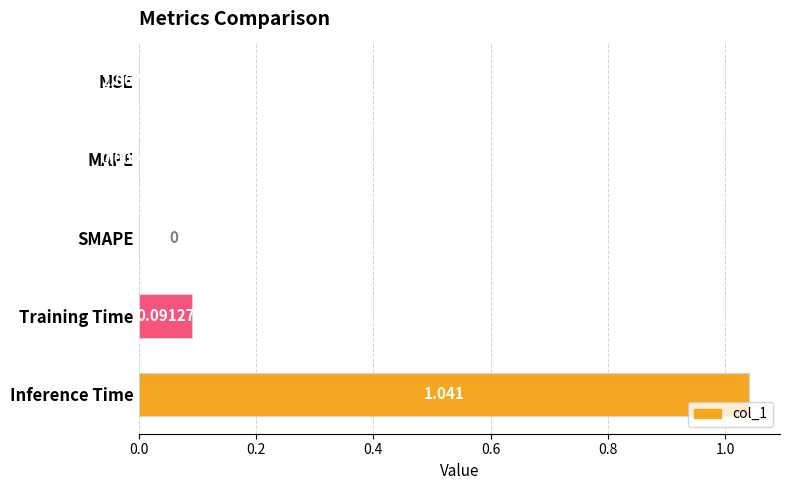

Which label corresponds to the largest value in the chart?

Inference Time